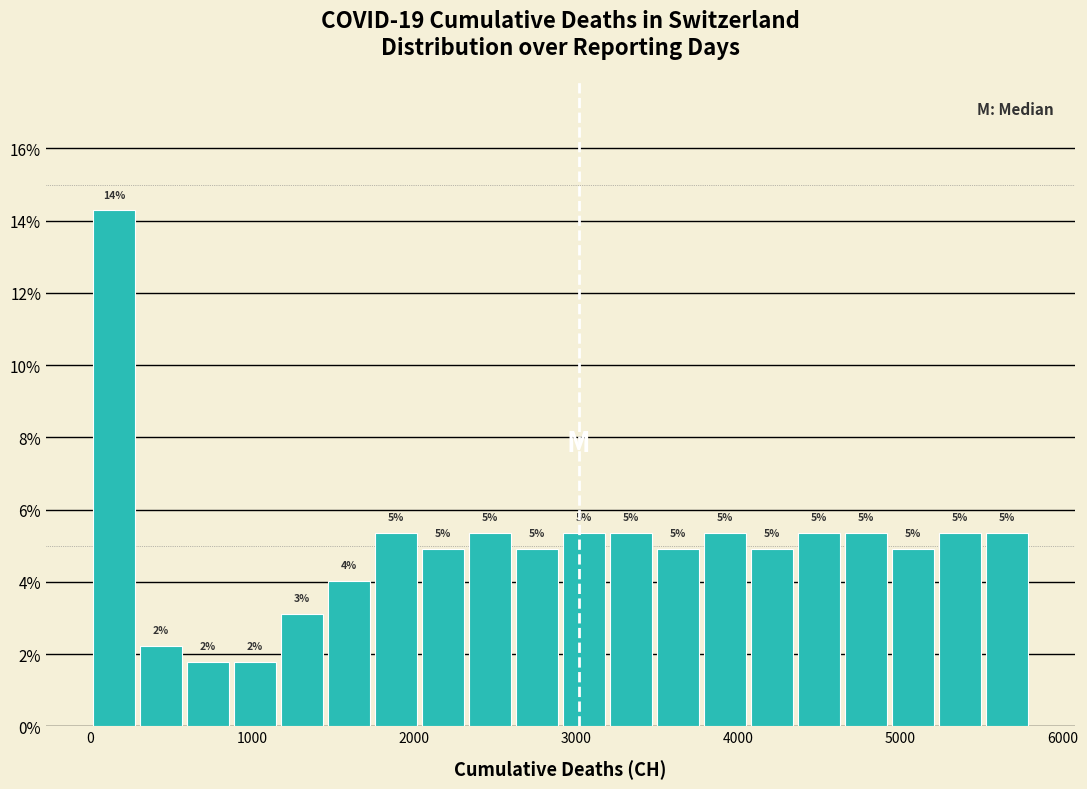

Around what value on the x-axis is the tallest bar? Give the approximate position of its centre, as read against the axis.

100